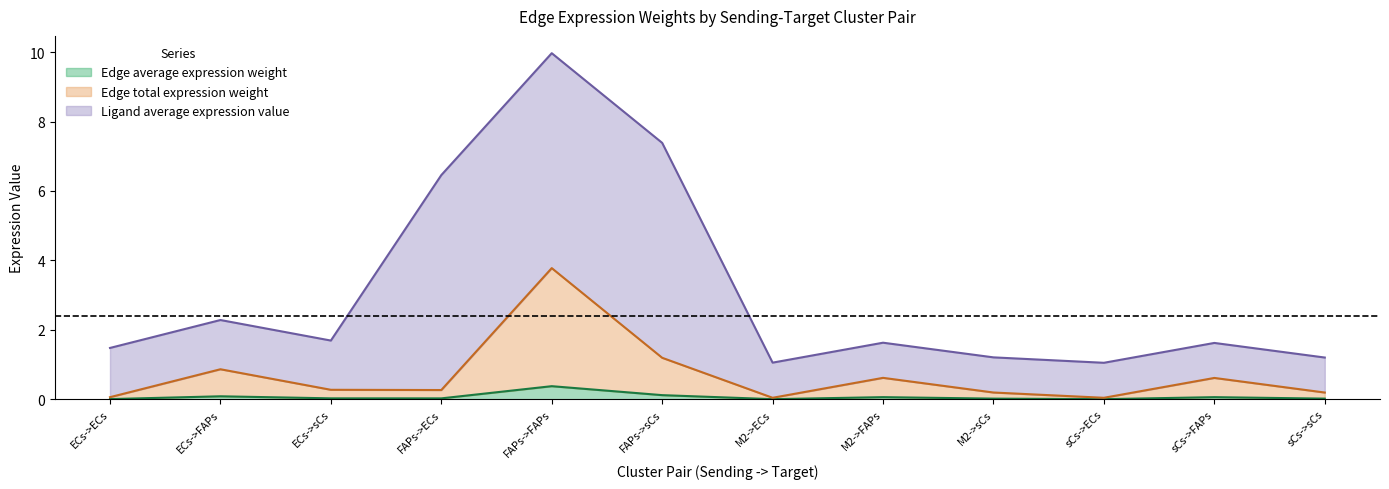

Rank the categories by Edge total expression weight value from lowest to highest.

sCs->ECs, M2->ECs, ECs->ECs, sCs->sCs, M2->sCs, FAPs->ECs, ECs->sCs, sCs->FAPs, M2->FAPs, ECs->FAPs, FAPs->sCs, FAPs->FAPs